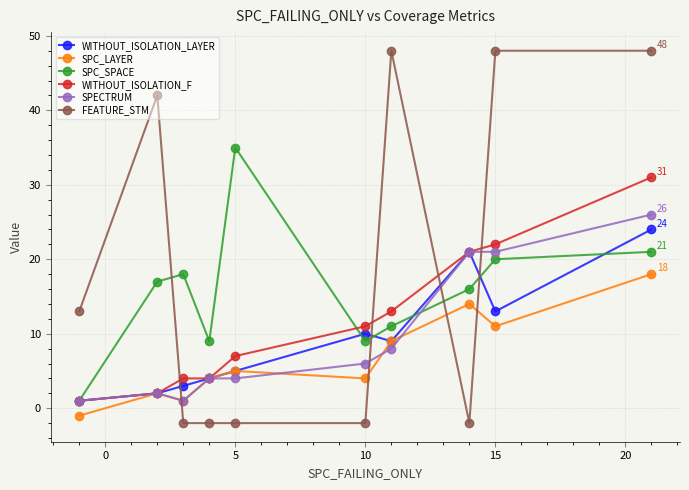

Which series has the widest spread of values?

FEATURE_STM